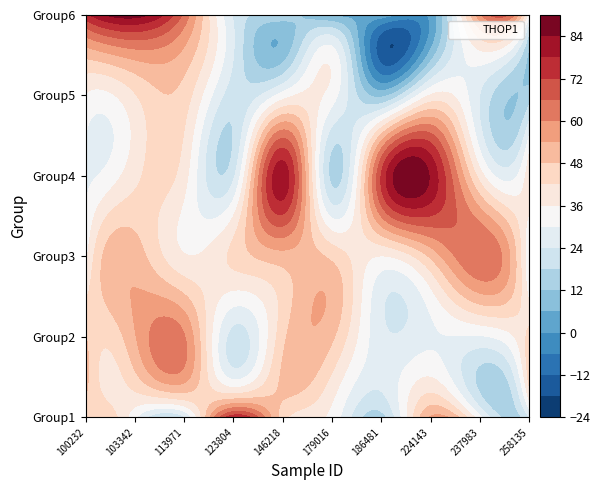

Is it true that the value at 0 is 12.4?

False